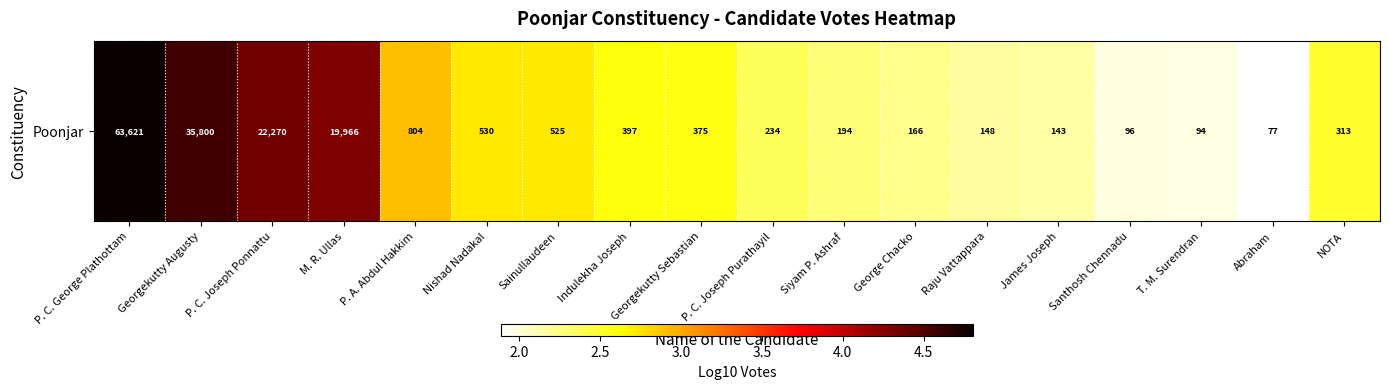

What is the maximum value shown in the chart?

4.8